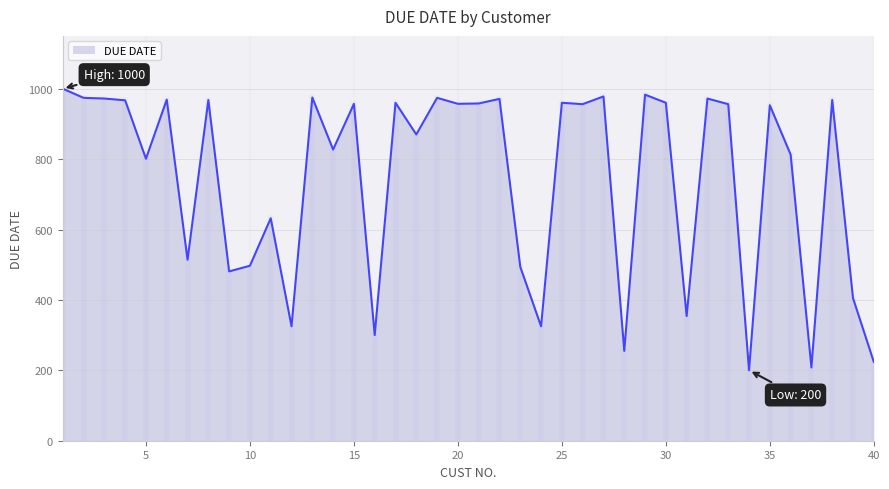

What is the difference between the maximum and minimum values?

800